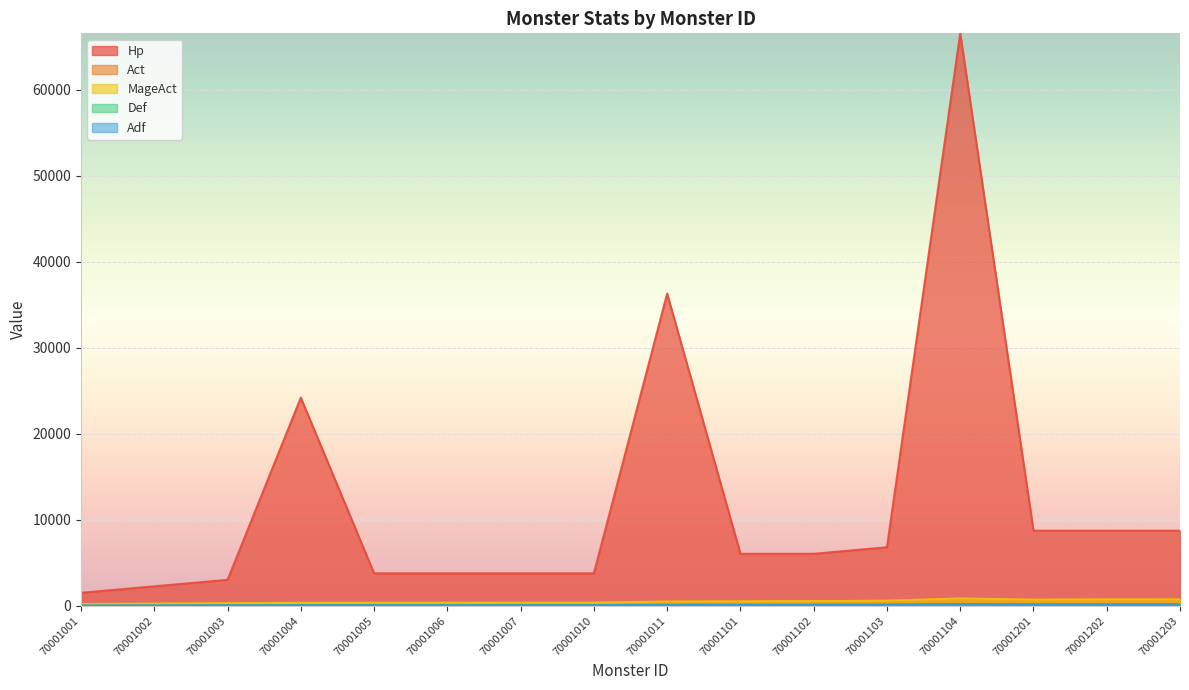

How many lines are shown in the chart?

5